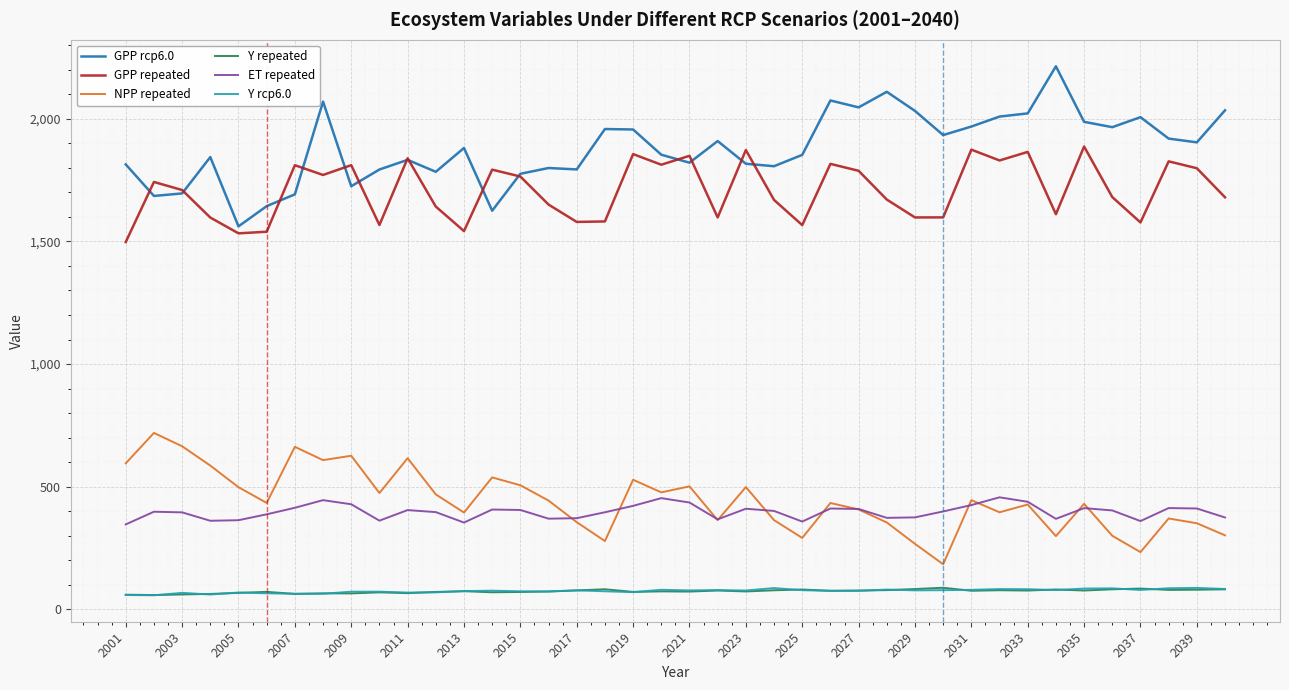

What is the minimum value for ET repeated?

346.6